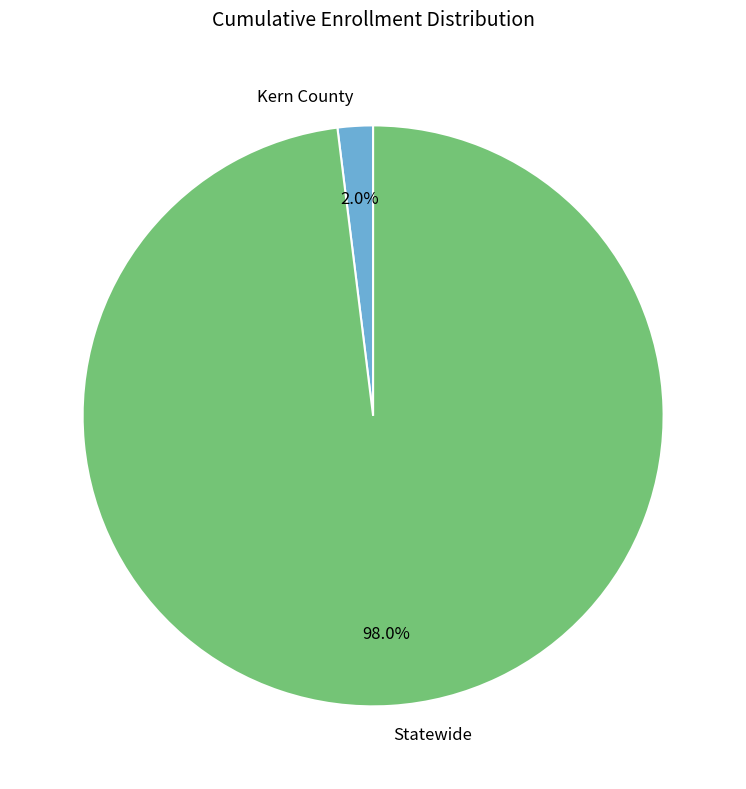

Is the sum of Statewide and Kern County greater than half?

Yes